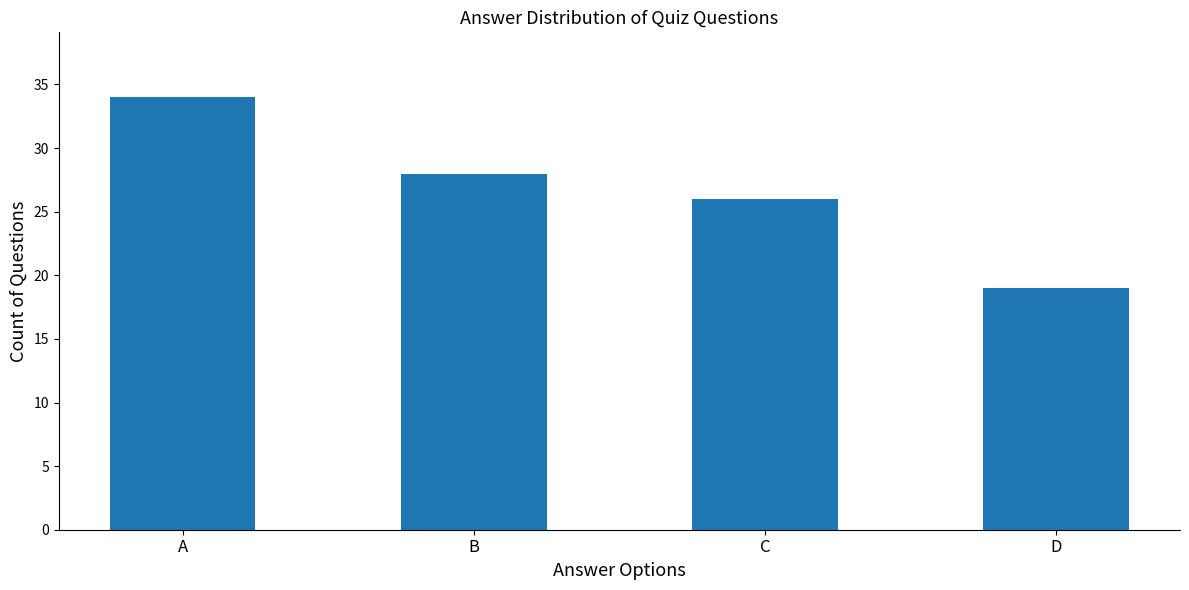

Reading right to left, what are all the values shown in this chart?

19	26	28	34